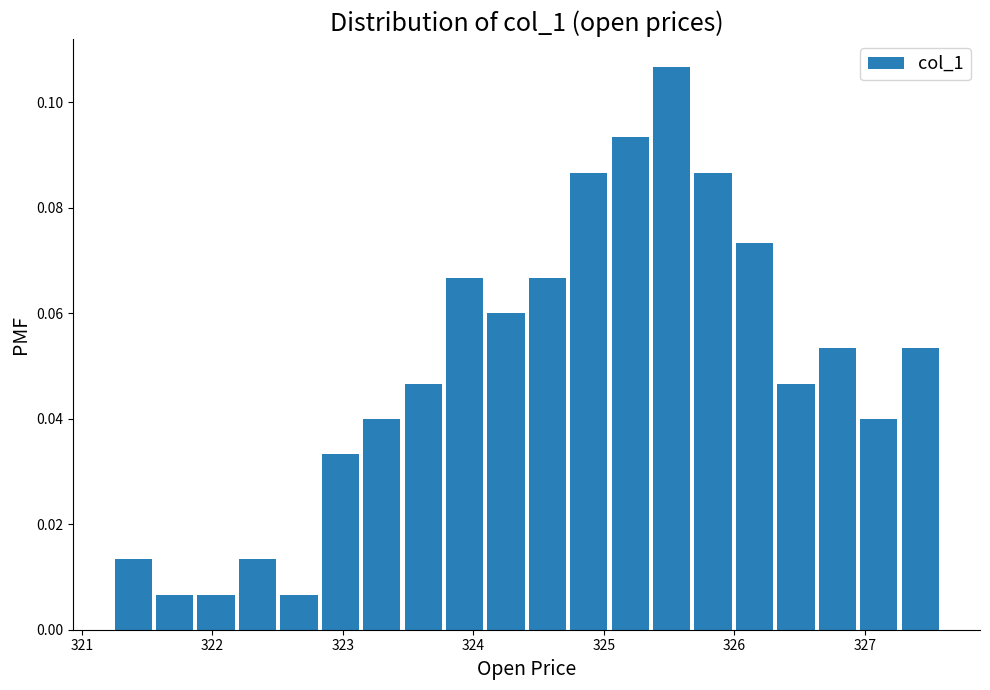

Read against the x-axis, roughly where is the centre of the tallest bar?

325.5